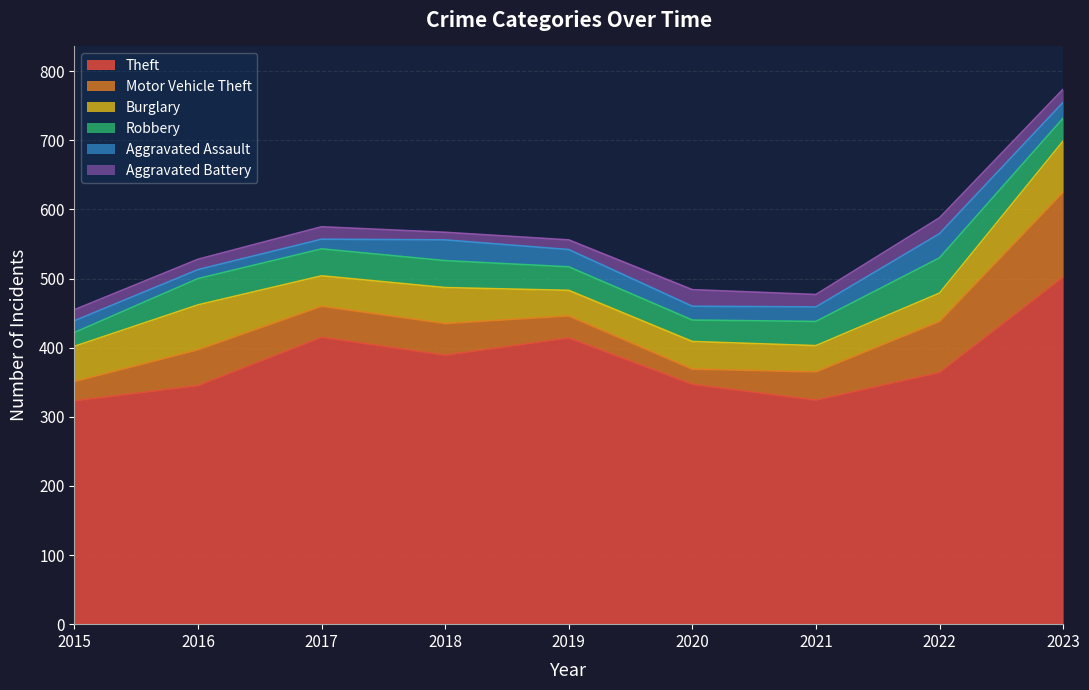

At which label does Motor Vehicle Theft reach its peak?

2023